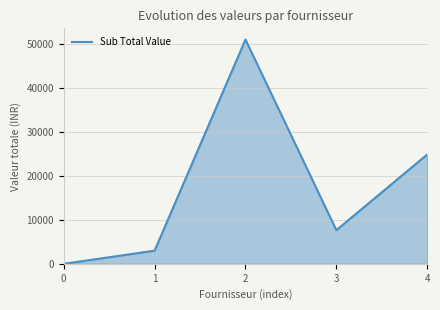

Where is the first local minimum?

3